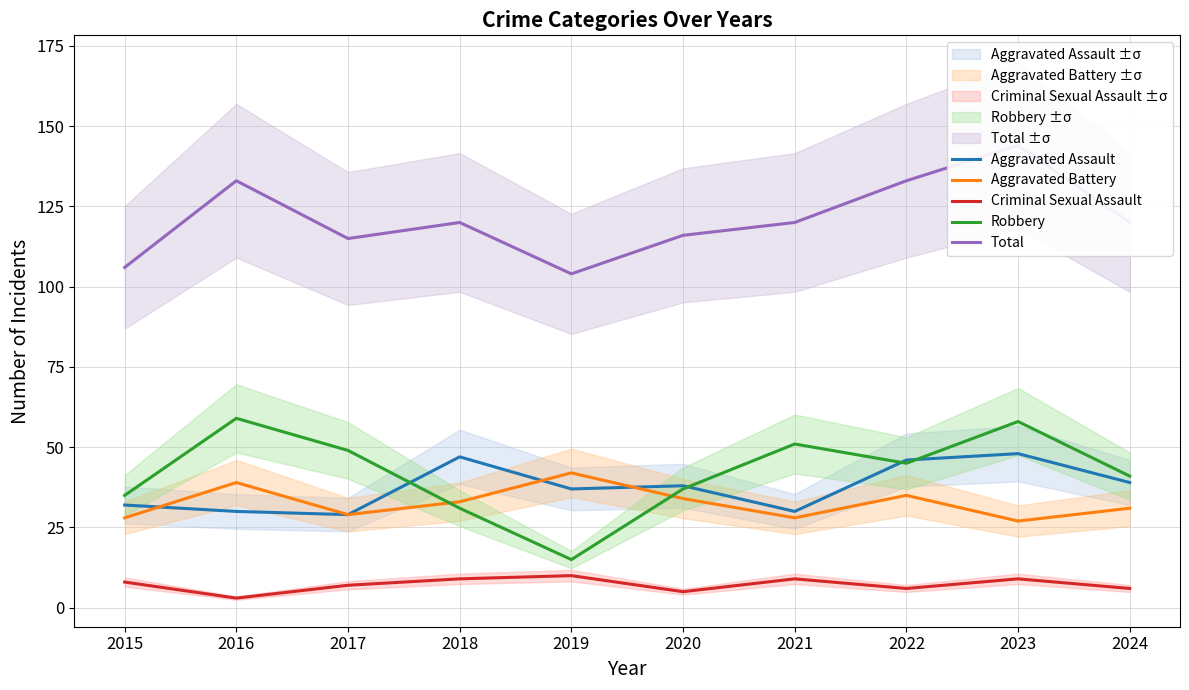

Where is the first local minimum for Robbery?

2019